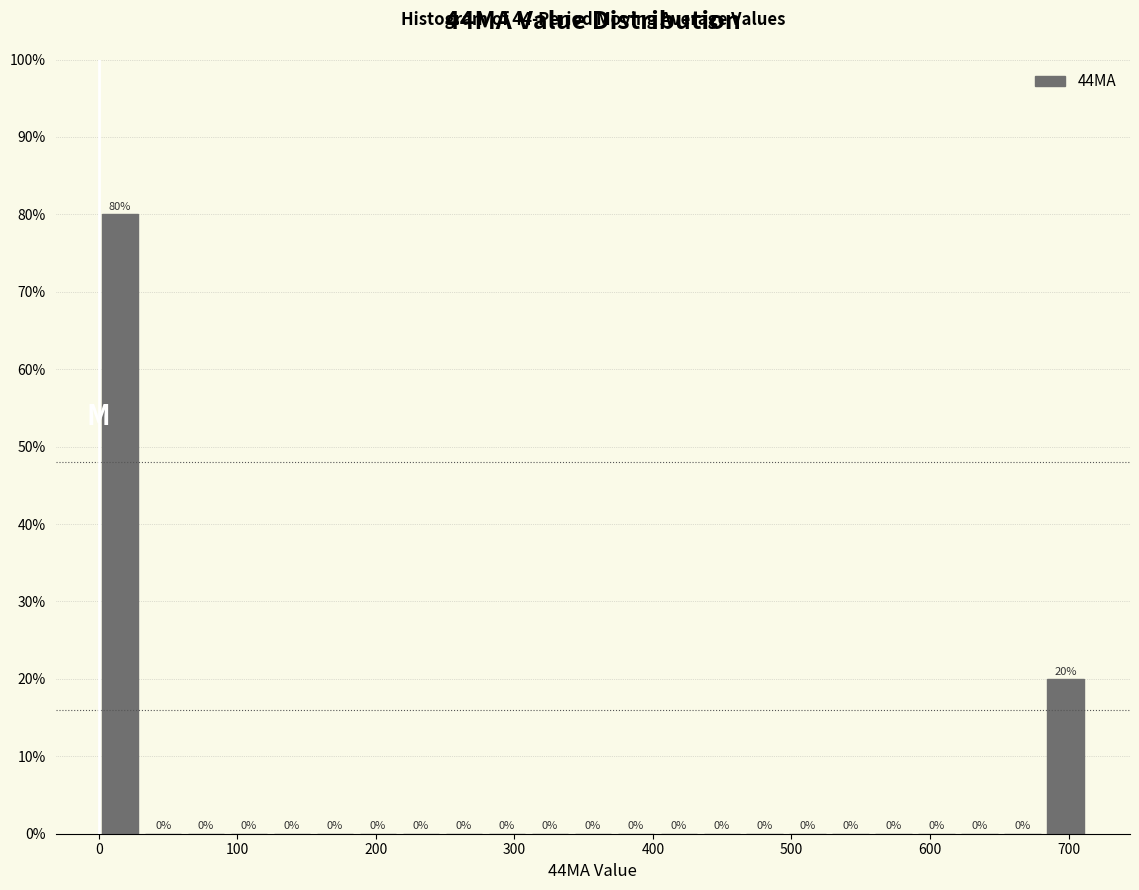

Around what value on the x-axis is the tallest bar? Give the approximate position of its centre, as read against the axis.

20